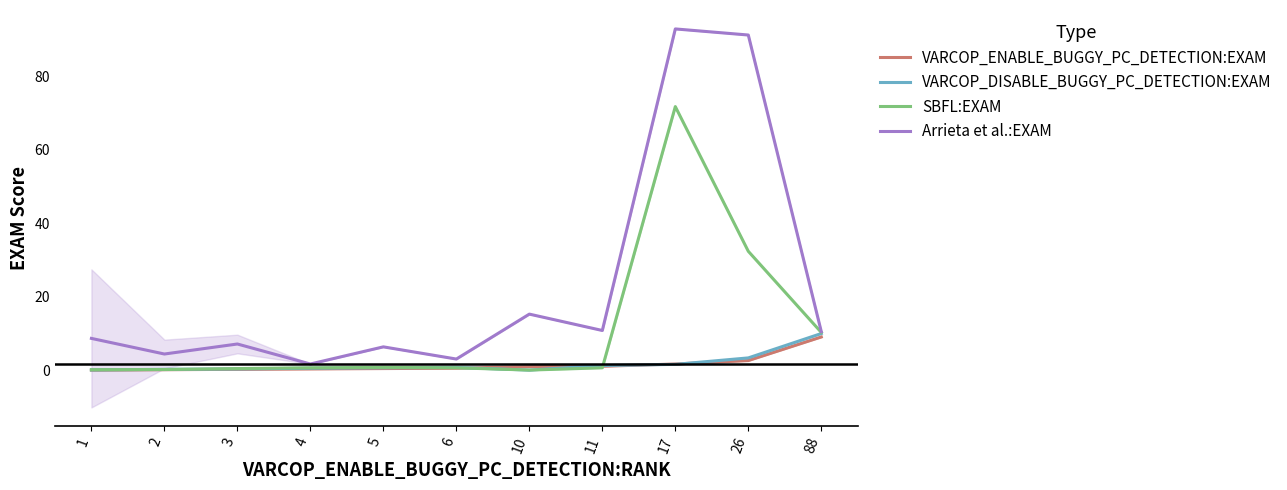

List the labels in order of VARCOP_ENABLE_BUGGY_PC_DETECTION:EXAM value, largest first.

88, 26, 17, 11, 10, 6, 5, 4, 3, 2, 1